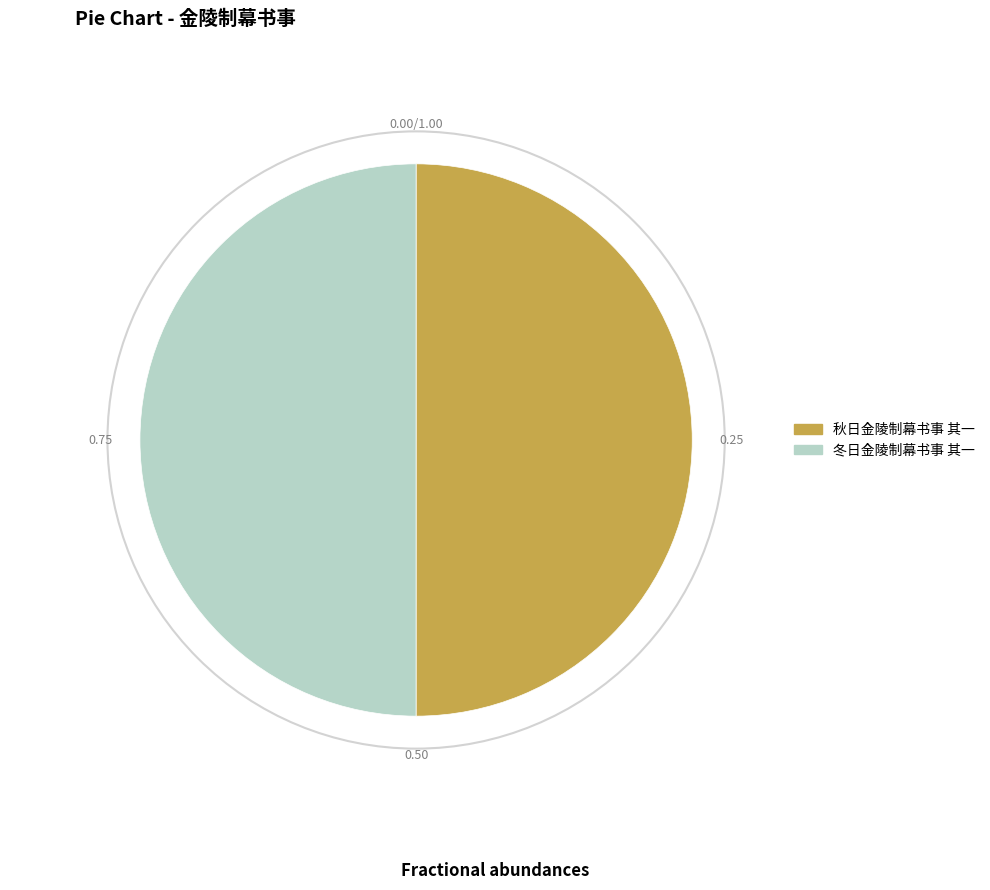

Do 冬日金陵制幕书事 其一 and 秋日金陵制幕书事 其一 together represent more than half of the pie?

Yes